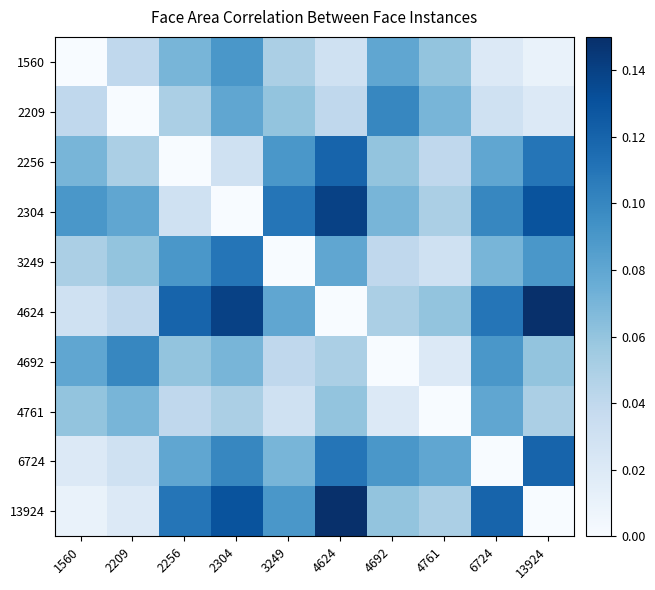

At how many categories does at least one series exceed 0?

10